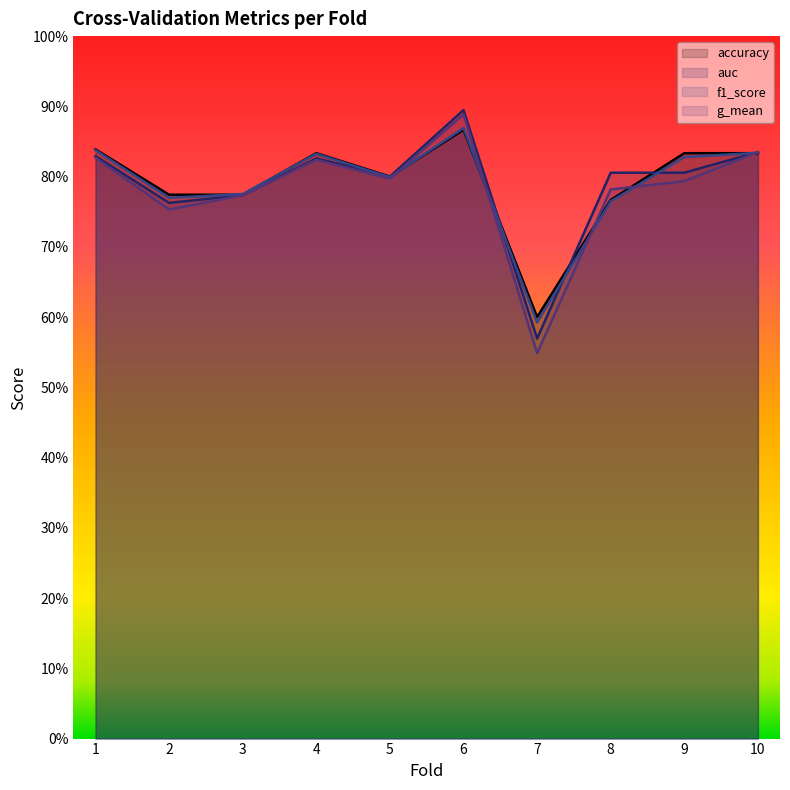

In accuracy, how many points are higher than both neighbors (excluding endpoints)?

2